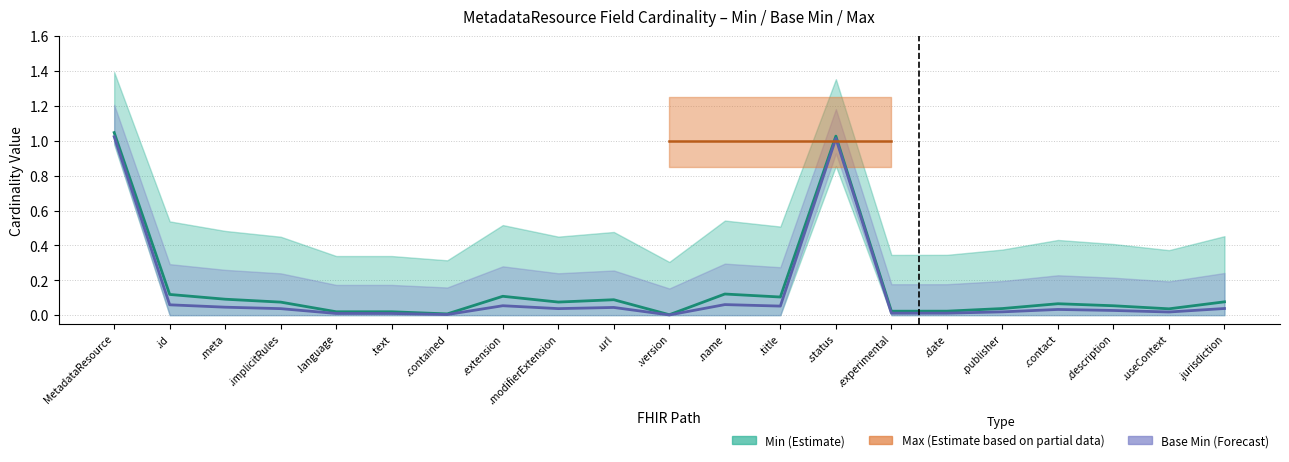

True or false: Base_Min and Min cross at least once.

False